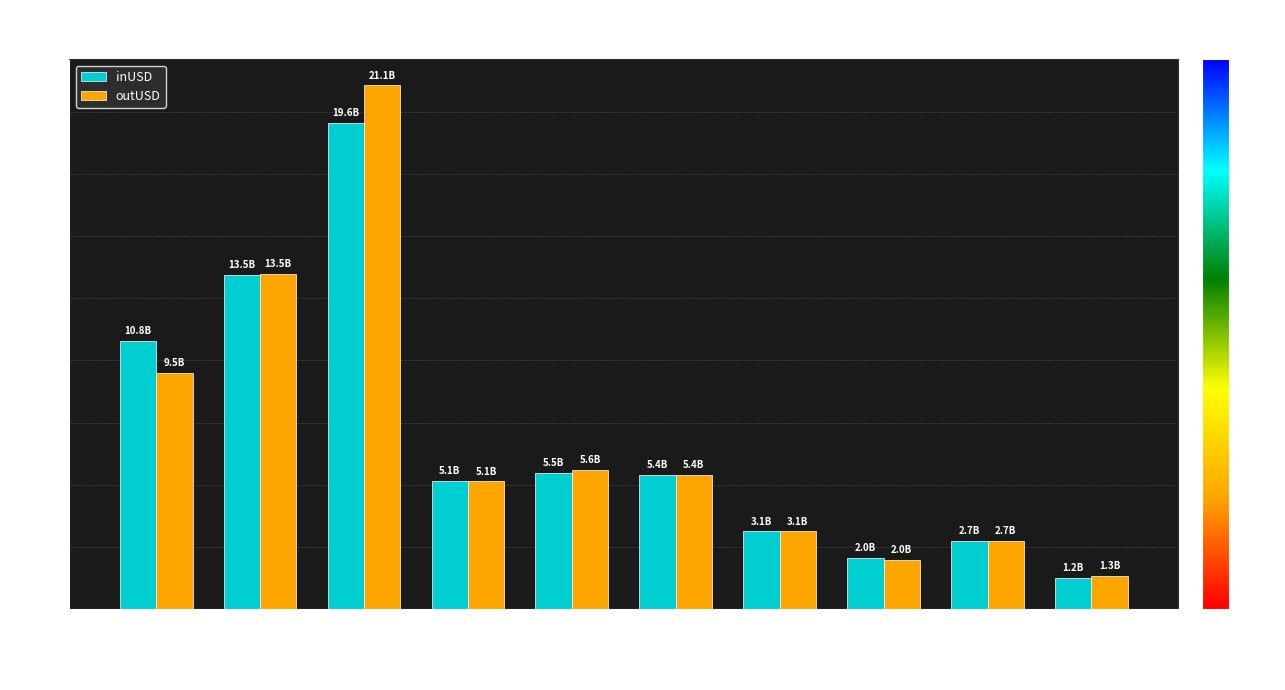

Rank the series by their maximum value, from highest to lowest.

outUSD, inUSD